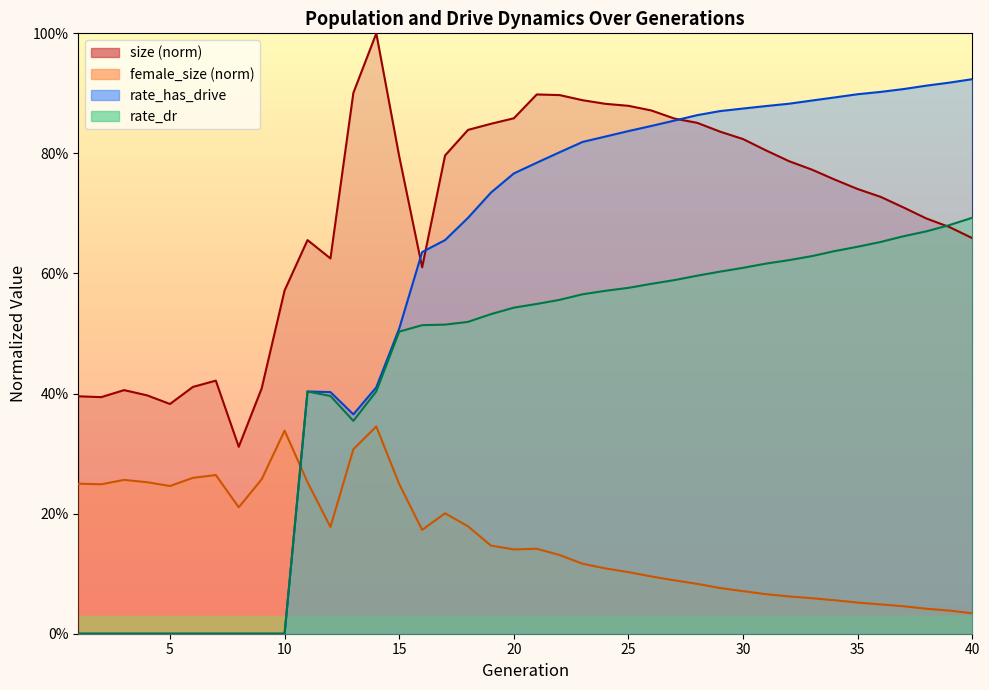

Which label corresponds to the largest value in the chart?

14